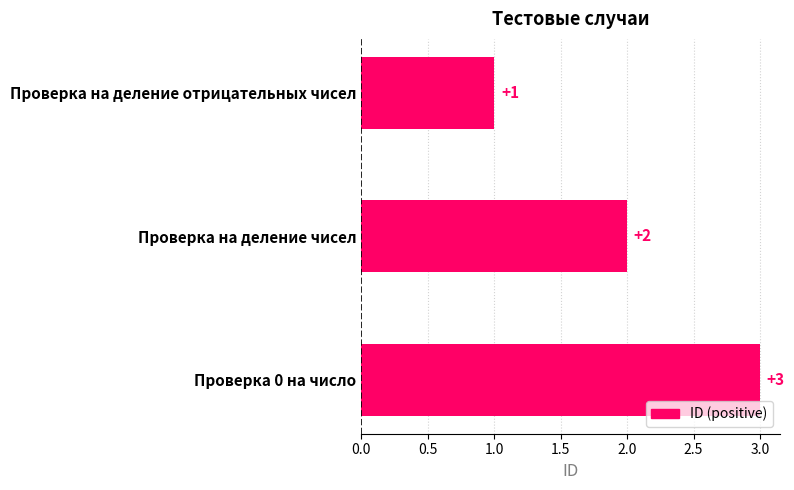

Count the values in the range 1 to 3.

3